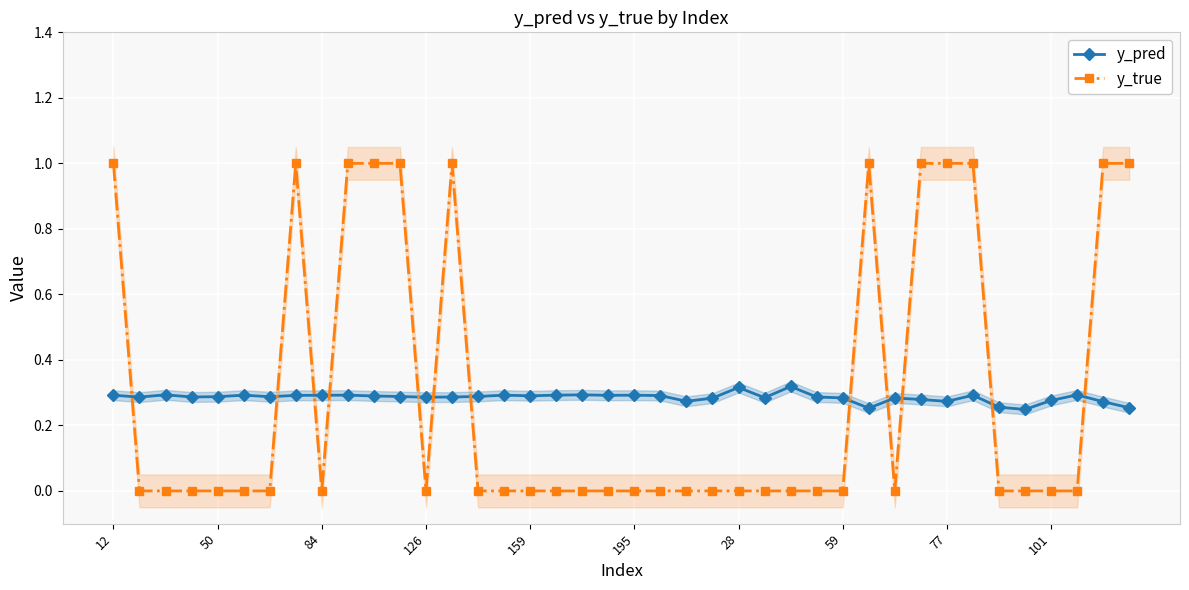

Count the number of data series in this chart.

2